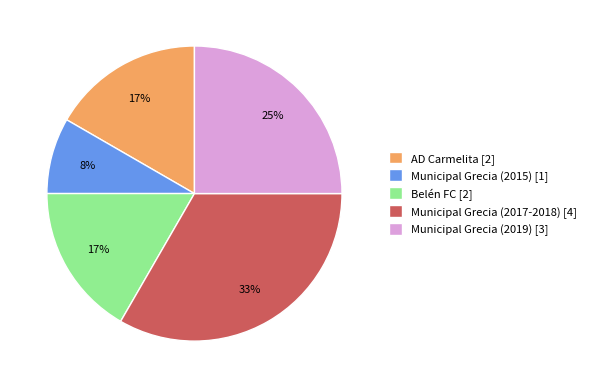

True or false: Municipal Grecia (2015) accounts for 8% of the total.

True